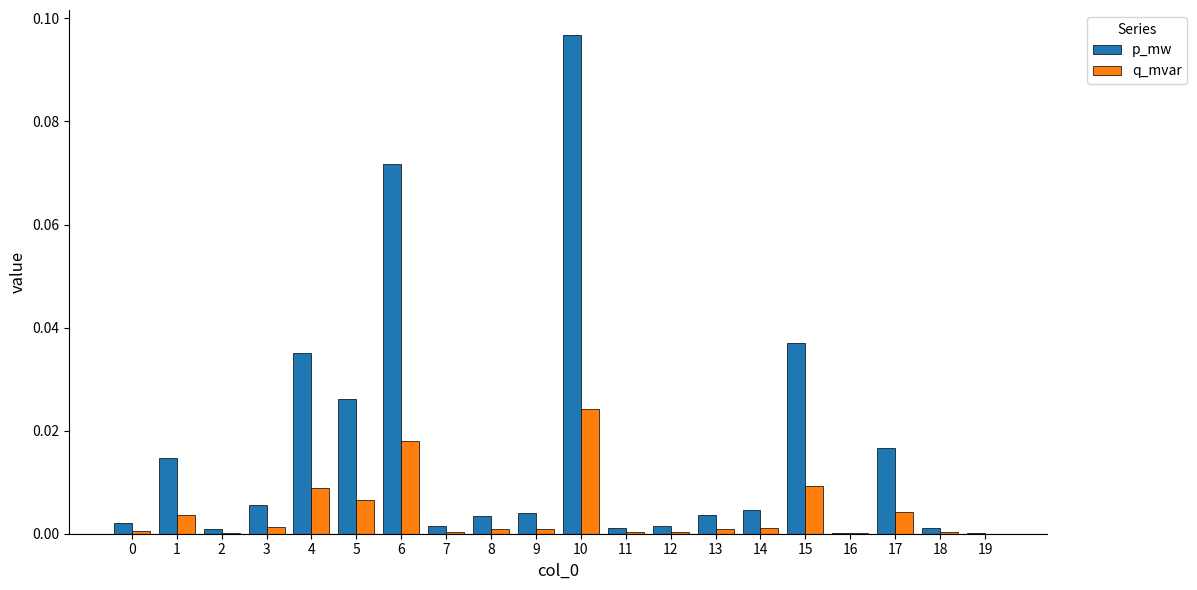

Which label corresponds to the largest value in the chart?

10